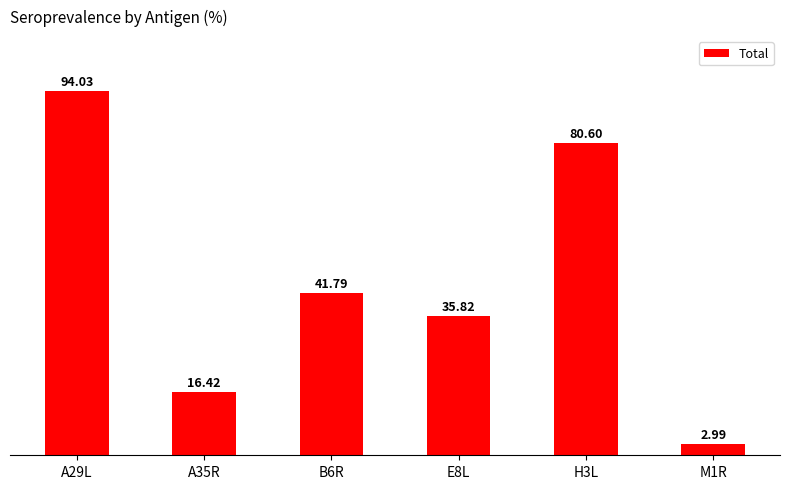

At which category does the chart reach its peak across all series?

A29L